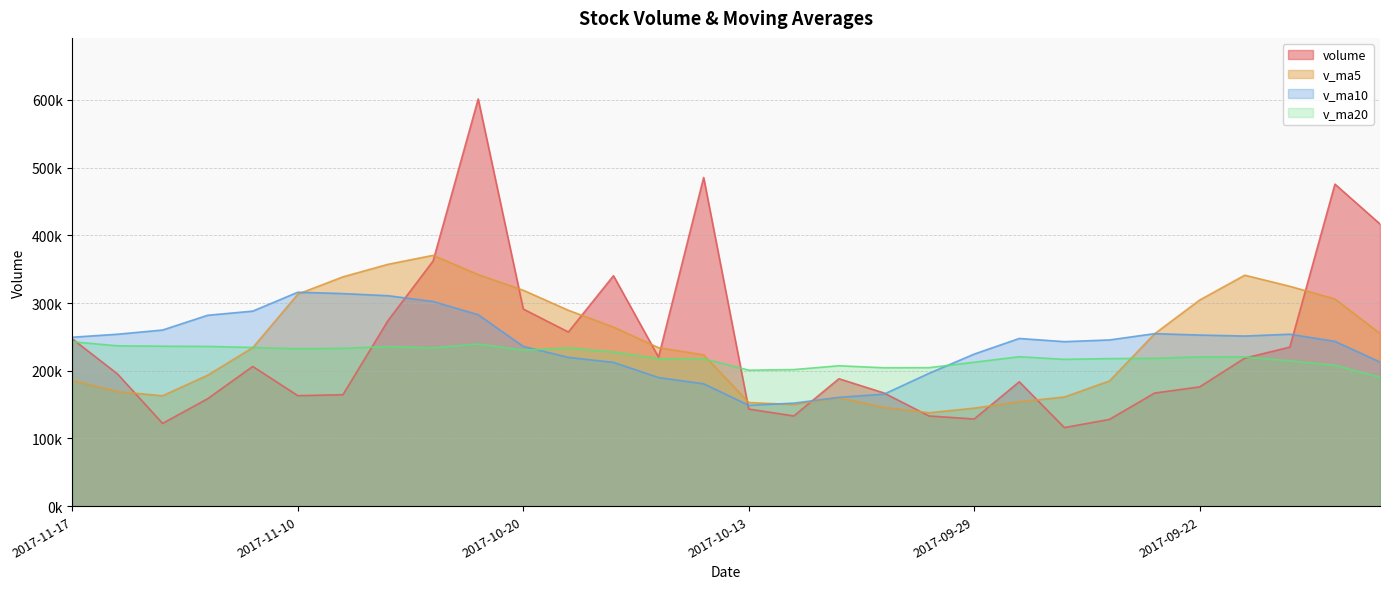

Where is v_ma5 nearest to the value 254249?

2017-09-25